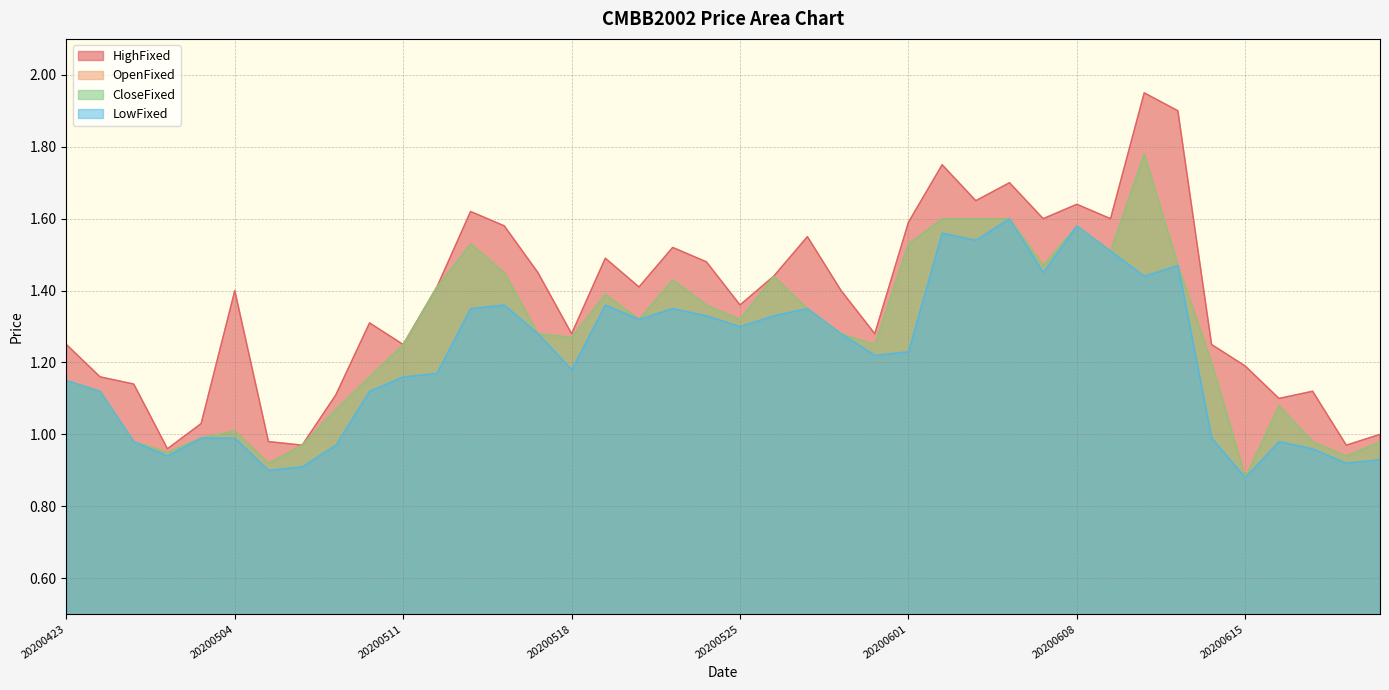

Is it true that HighFixed equals 0.5 at 20200423?

False